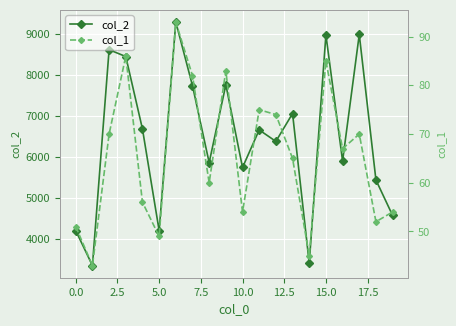

What is the minimum value for col_2?

3352